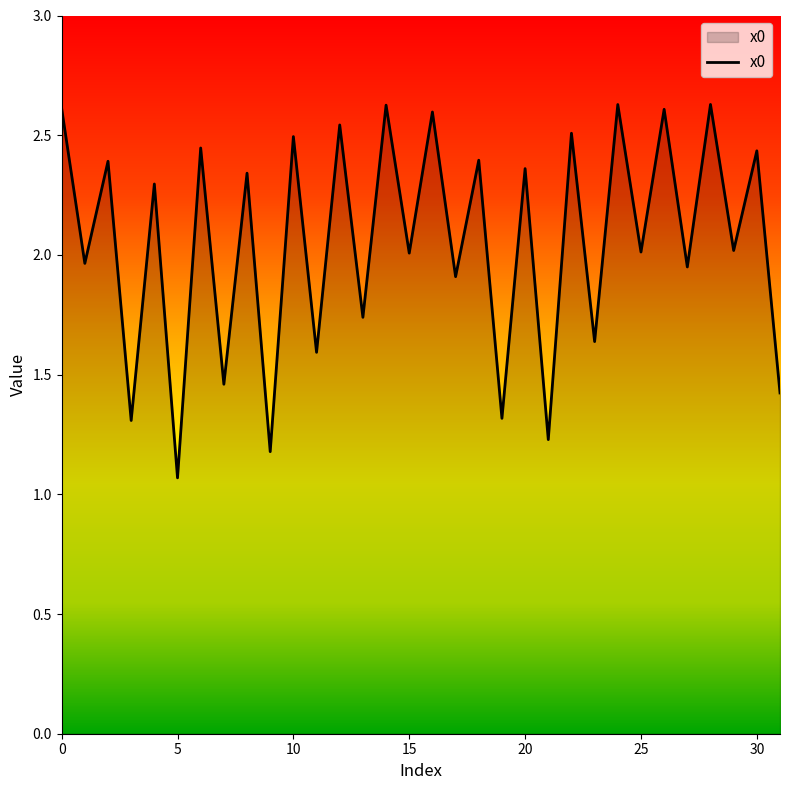

What is the difference between the maximum and minimum values?

1.6